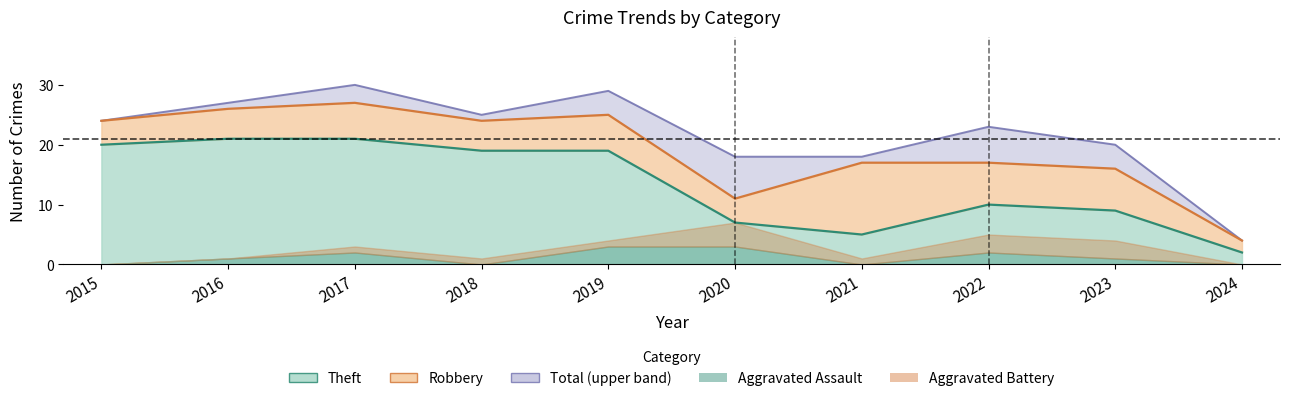

The value of Theft at 2024 is 0. True or false?

False